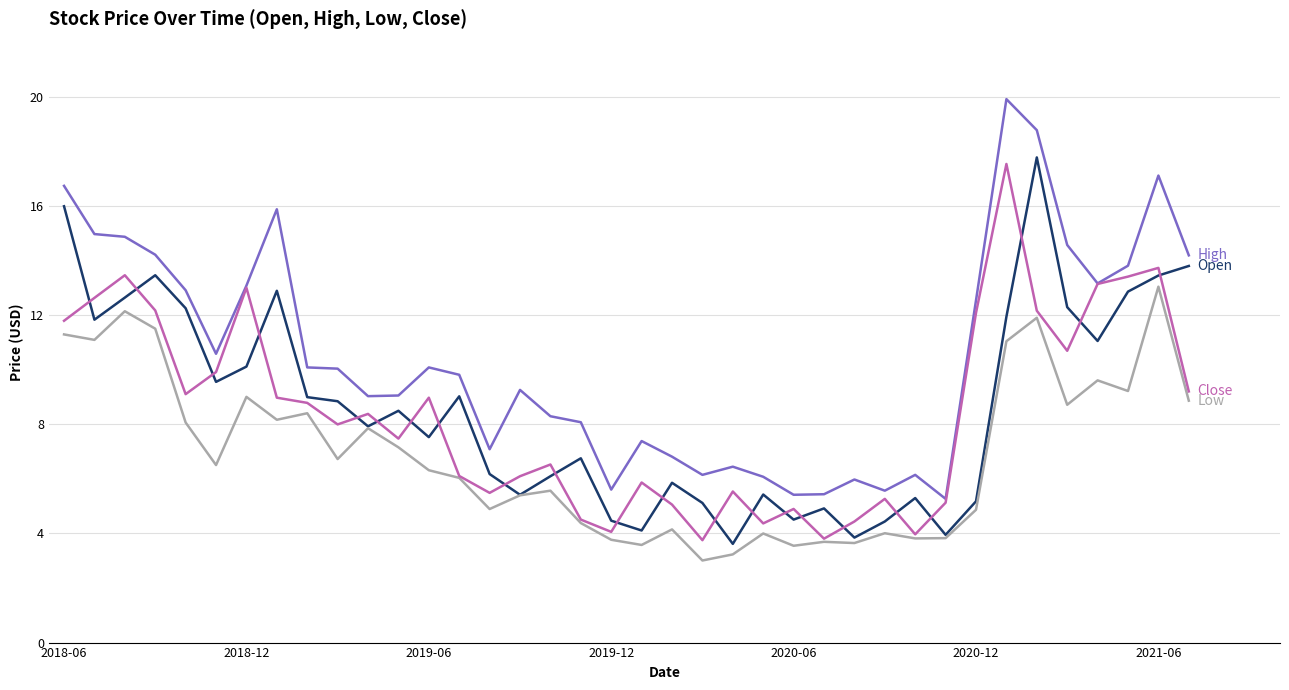

What is the smallest value displayed?

3.0